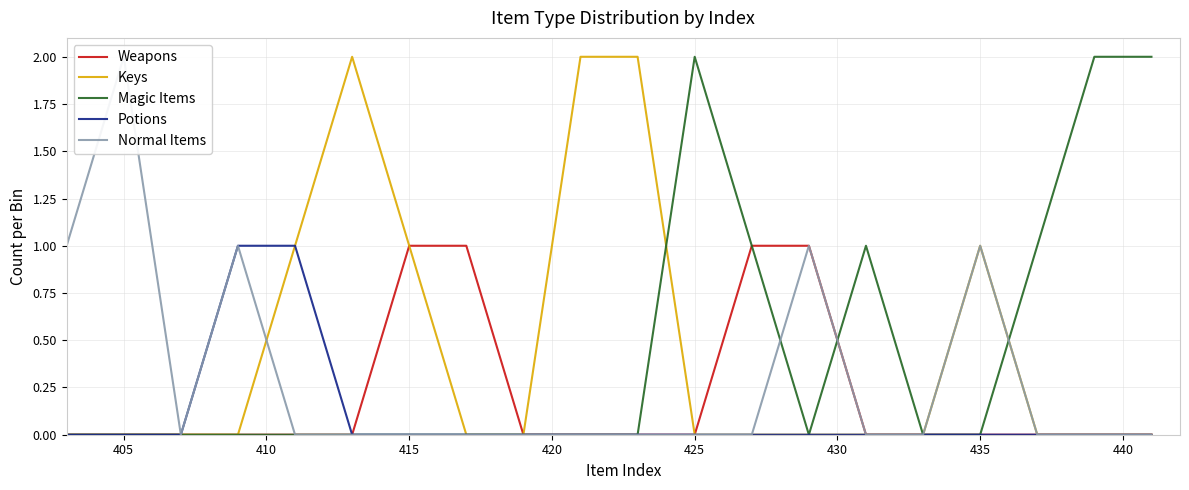

The value of Potions at 405 is 0. True or false?

True